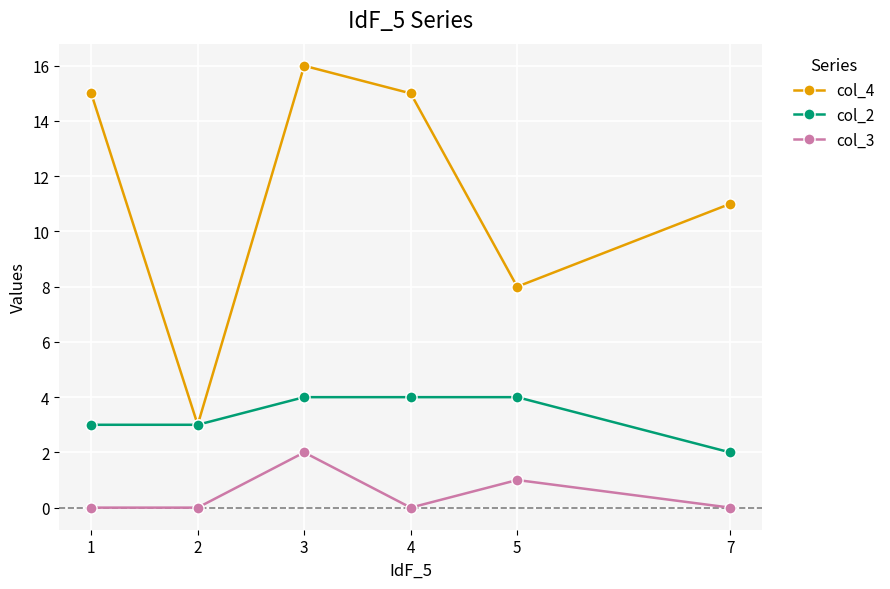

True or false: col_4 and col_3 cross at least once.

False